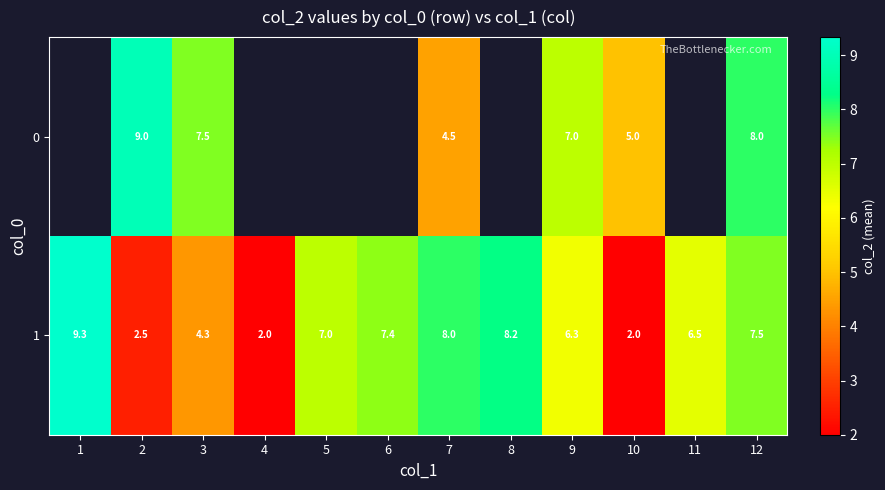

Is it true that 1 equals 7.0 at 5?

True